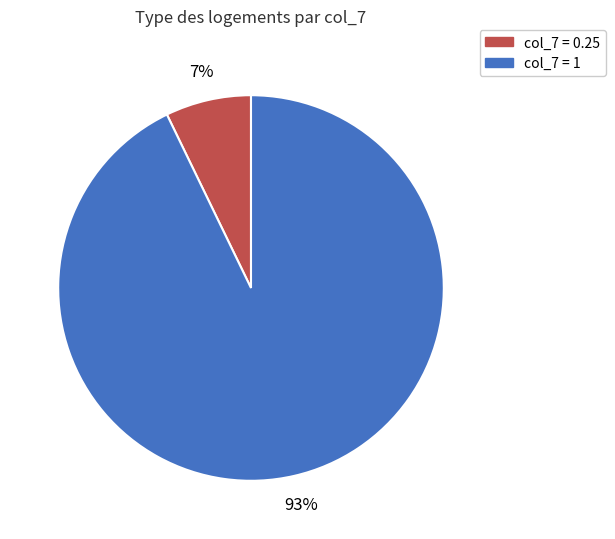

Rank the categories by value from lowest to highest.

col_7 = 0.25, col_7 = 1